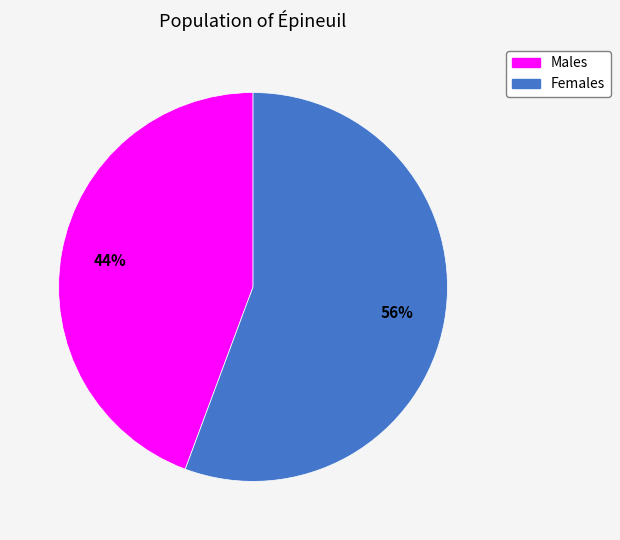

Is there any slice that represents more than half of the pie?

Yes